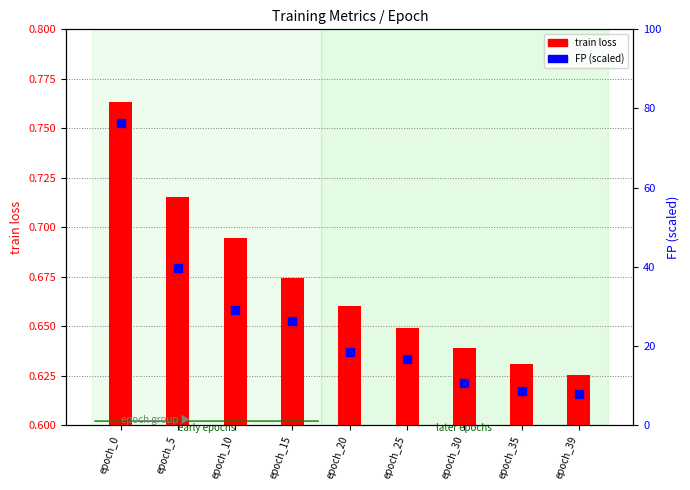

What is the total value across all series at epoch_35?

9.2